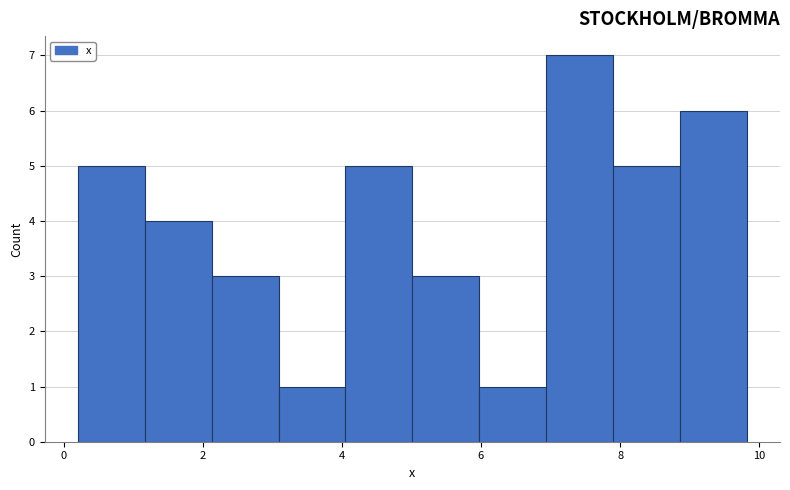

Over which range of the x-axis is the bar tallest?

7.0 to 7.8